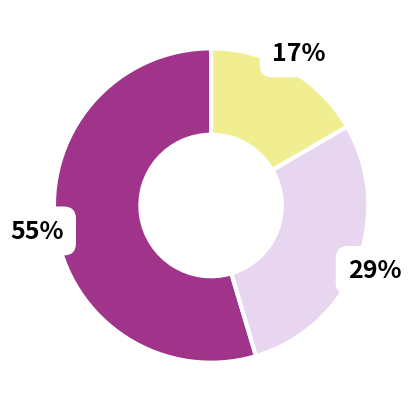

To the nearest percent, what is the difference between the largest and smallest slice percentages?

38%